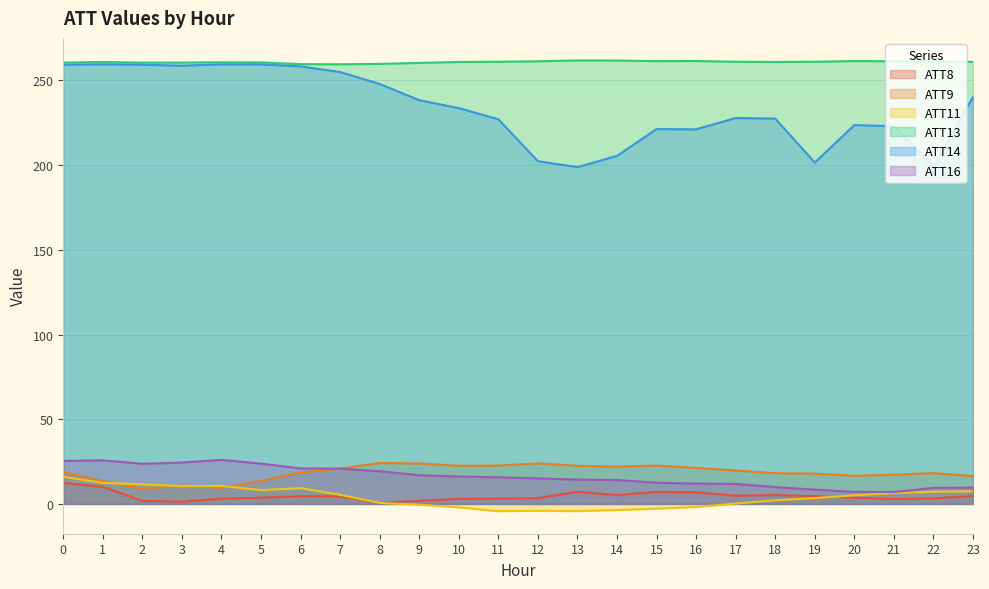

True or false: ATT9 has a value of 26.2 at 6.

False